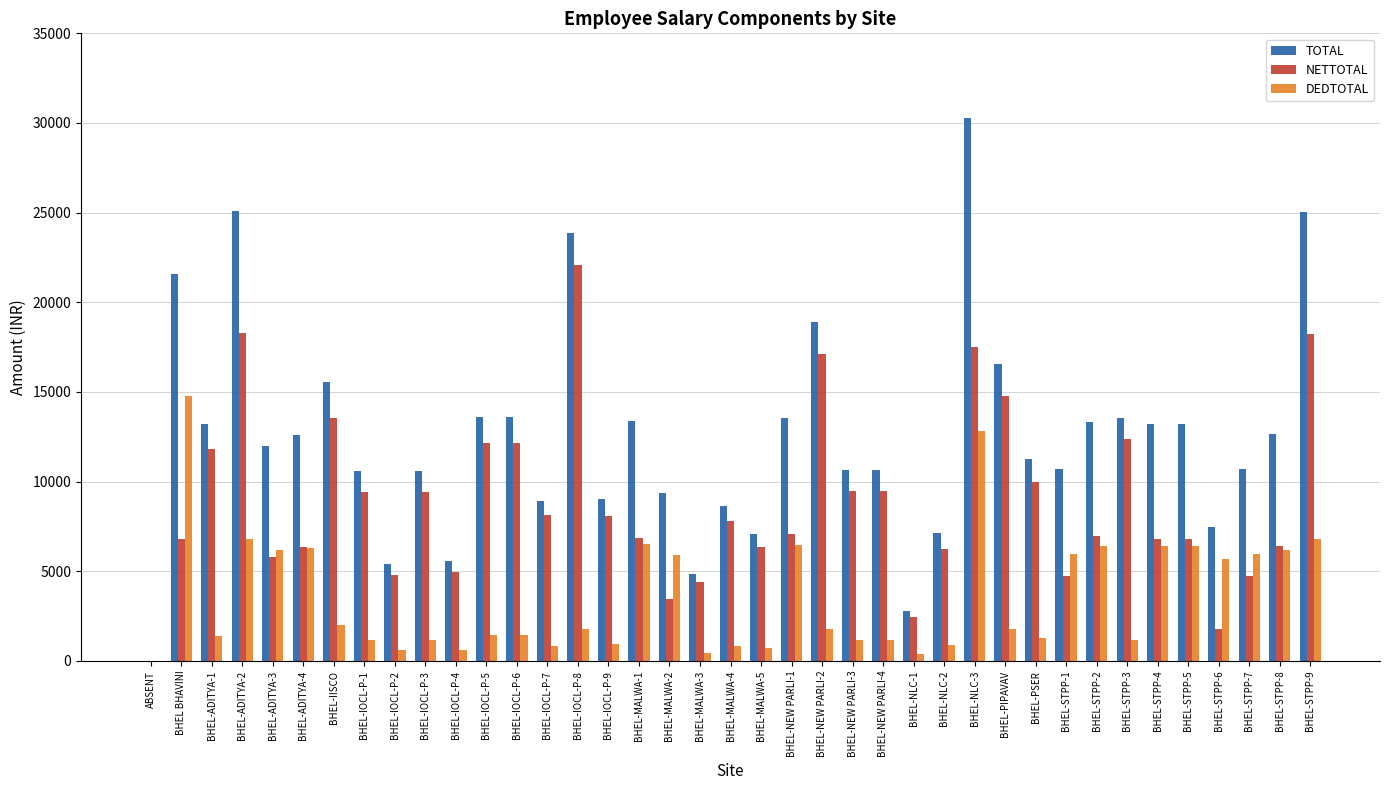

The value of NETTOTAL at BHEL-MALWA-1 is 9865. True or false?

False